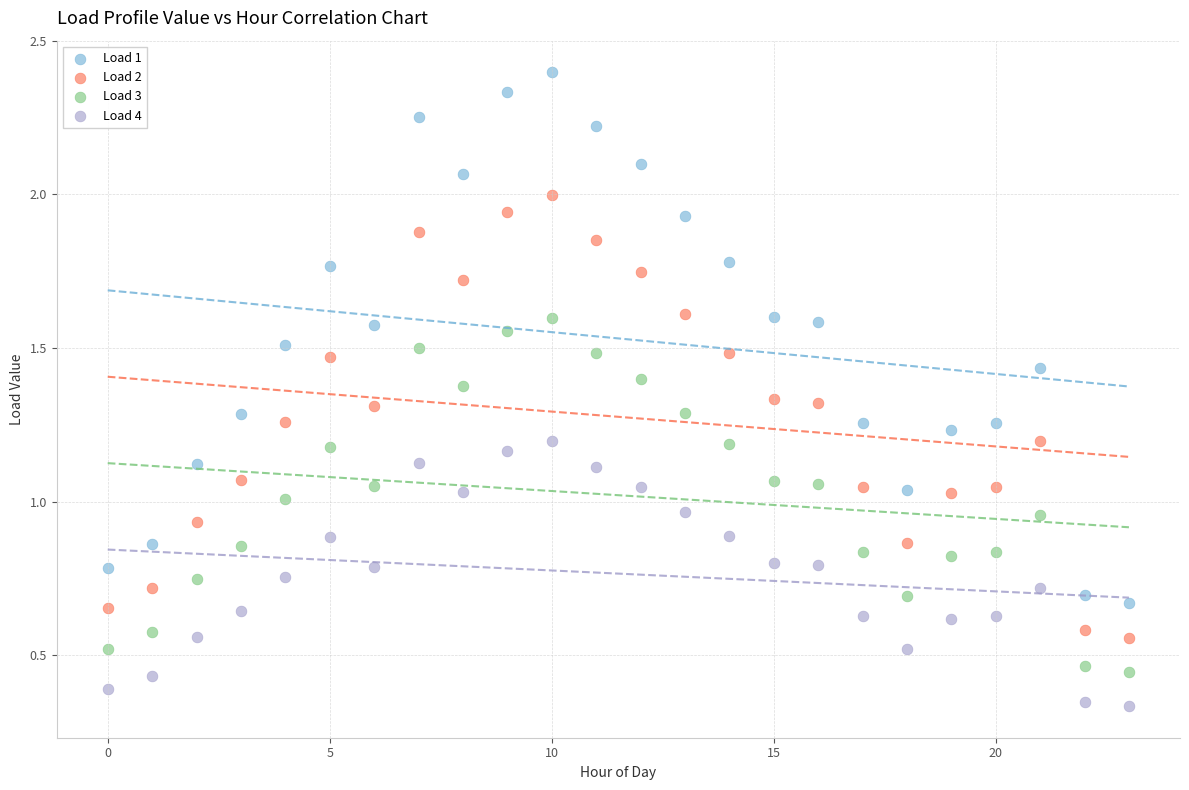

Which series contains the lowest Y value?

Load 4